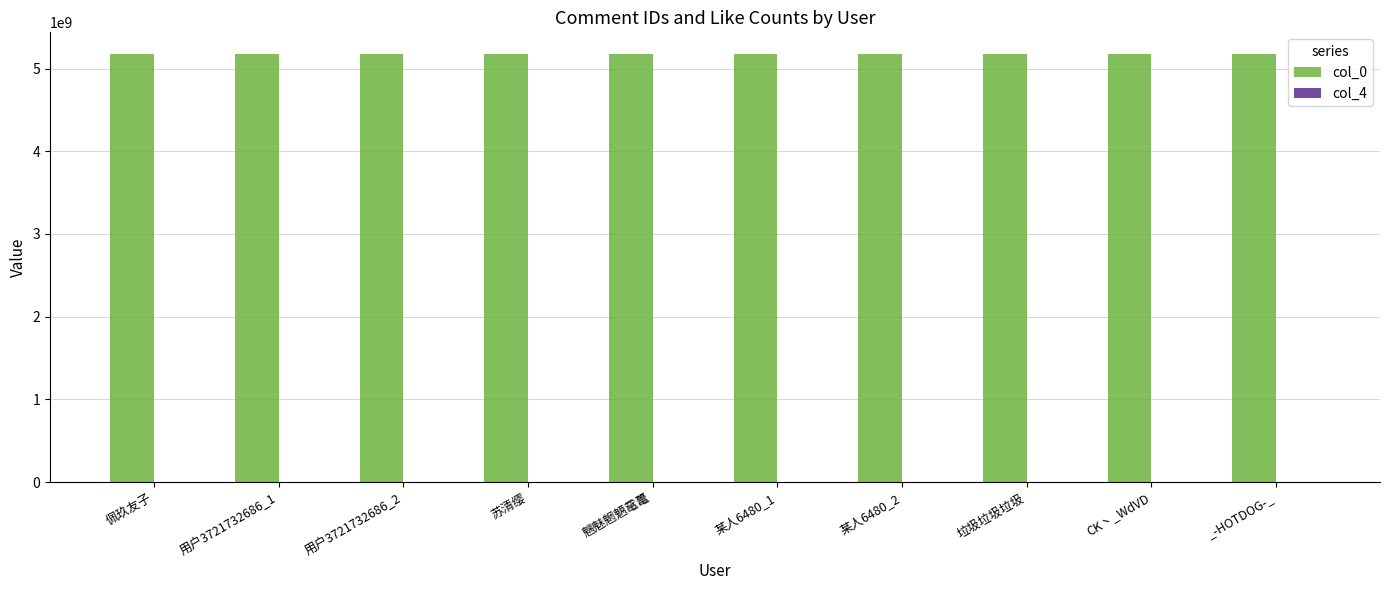

What is the difference between the col_0 values at 垃圾垃圾垃圾 and 用户3721732686_1?

147154